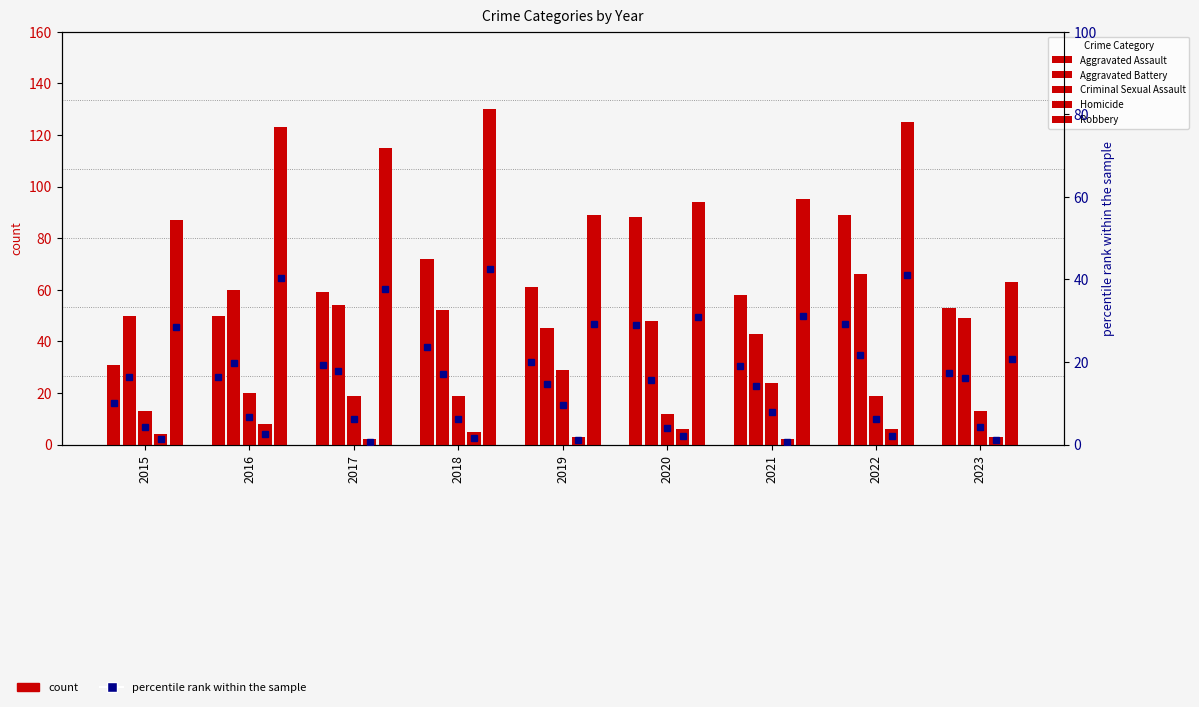

What is the sum of all Robbery values?

921.0